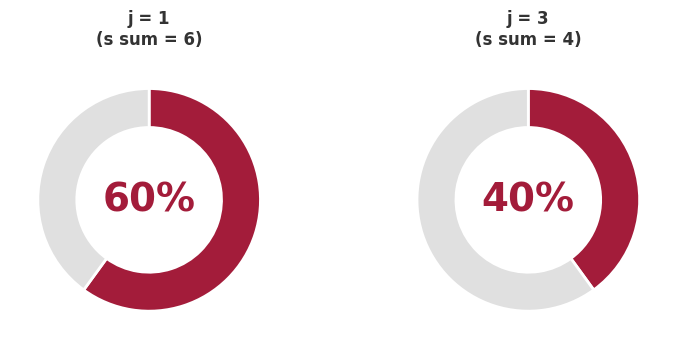

Which category has the smallest portion of the pie?

1